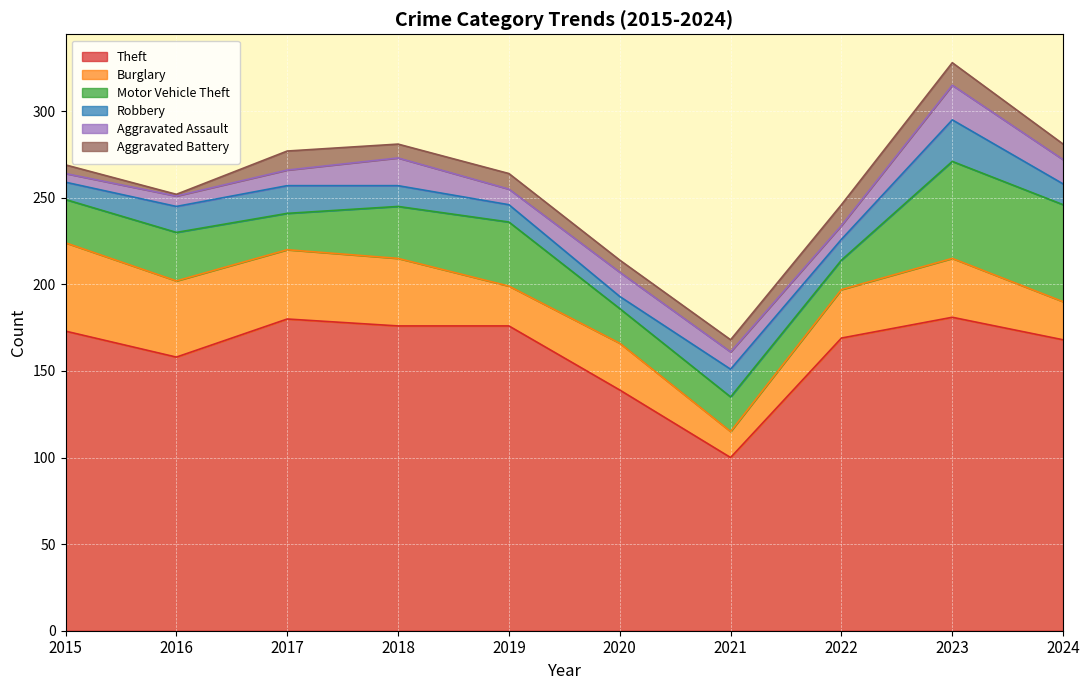

Is it true that Theft equals 139 at 2020?

True